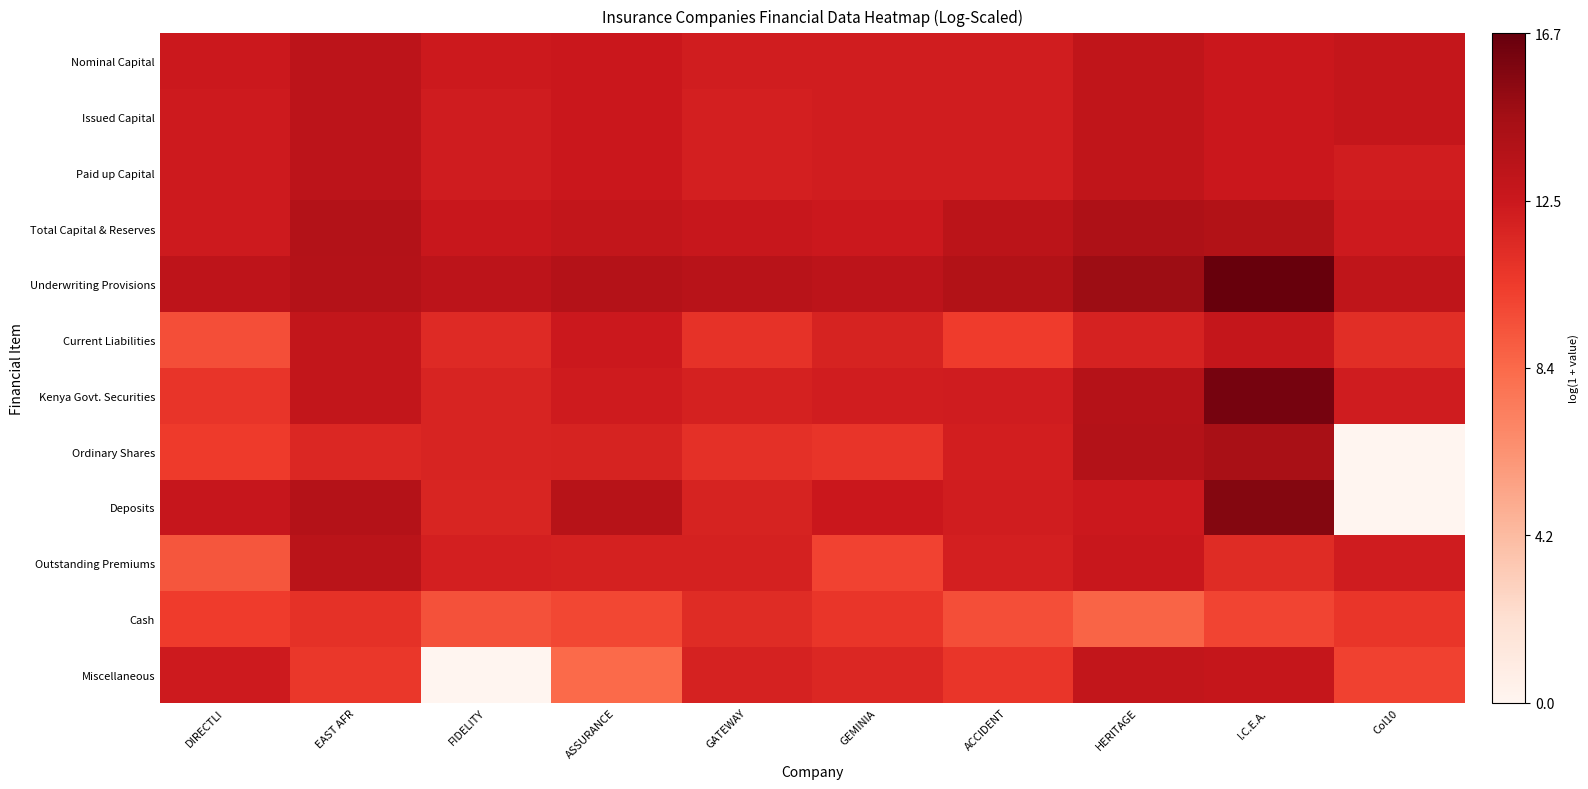

At Col10, list the series in order from largest to smallest.

Underwriting Provisions, Nominal Capital, Issued Capital, Total Capital & Reserves, Outstanding Premiums, Kenya Govt. Securities, Paid up Capital, Current Liabilities, Cash, Miscellaneous, Ordinary Shares, Deposits